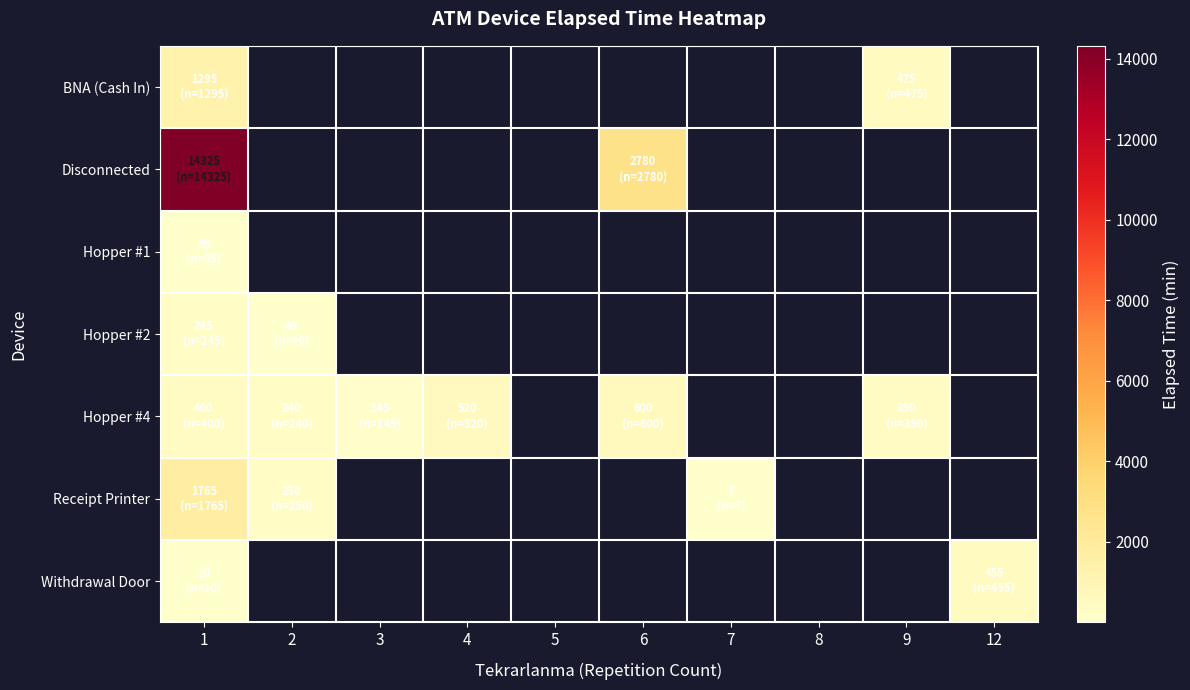

Which category has the lowest value across all series?

7